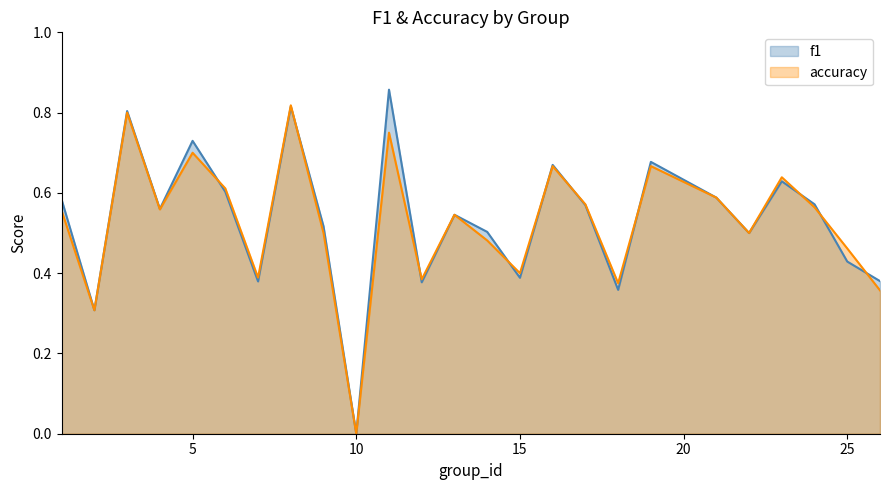

At which category does f1 reach its first local peak?

3